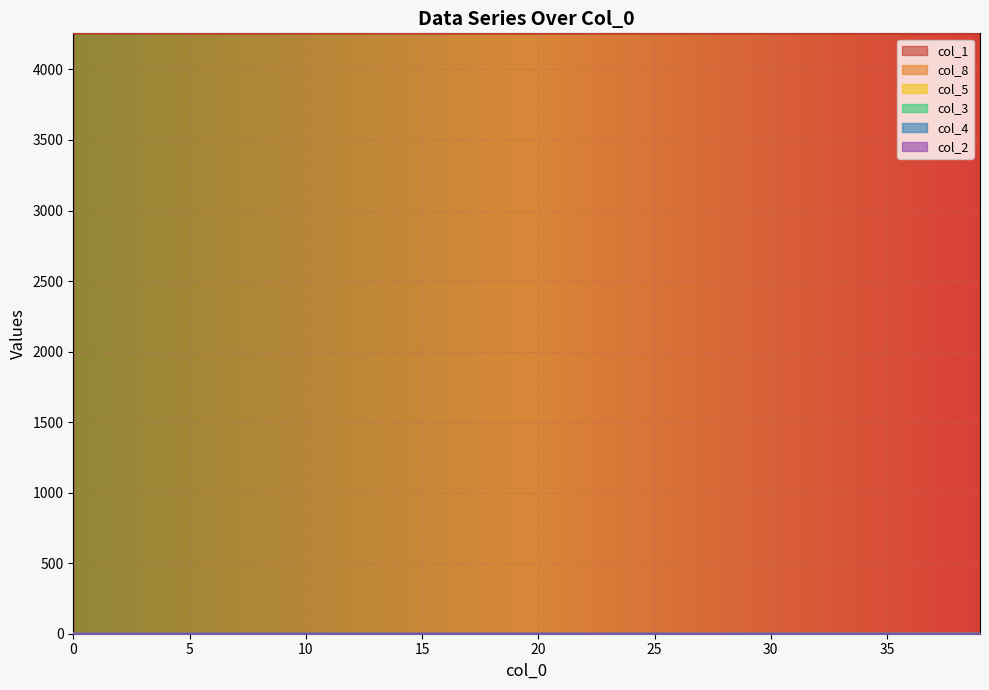

List the labels in order of col_5 value, smallest first.

0, 1, 2, 3, 4, 5, 6, 7, 8, 9, 10, 11, 12, 13, 14, 15, 16, 17, 18, 19, 20, 21, 22, 23, 24, 25, 26, 27, 28, 29, 30, 31, 32, 33, 34, 35, 36, 37, 38, 39